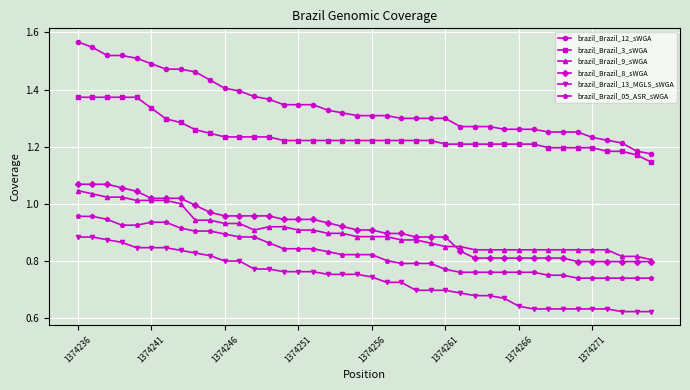

Which series has the largest total across all categories?

brazil_Brazil_12_sWGA